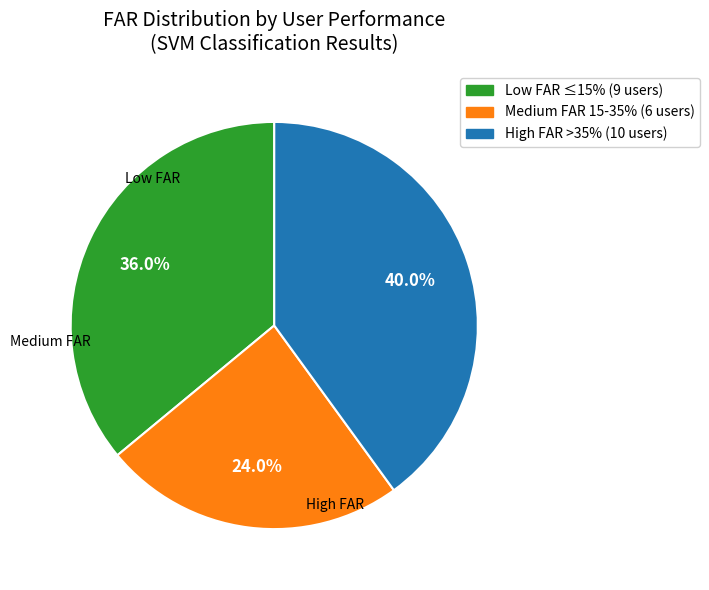

Is there any slice that represents more than half of the pie?

No